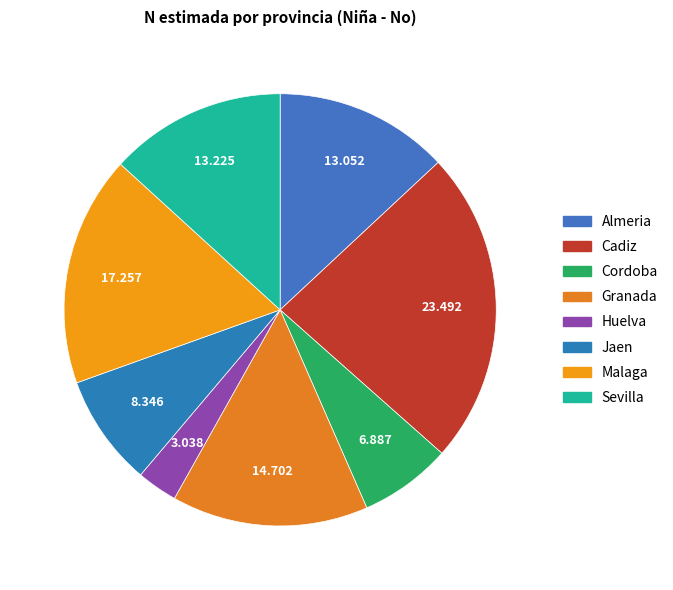

Count the number of slices in the pie.

8